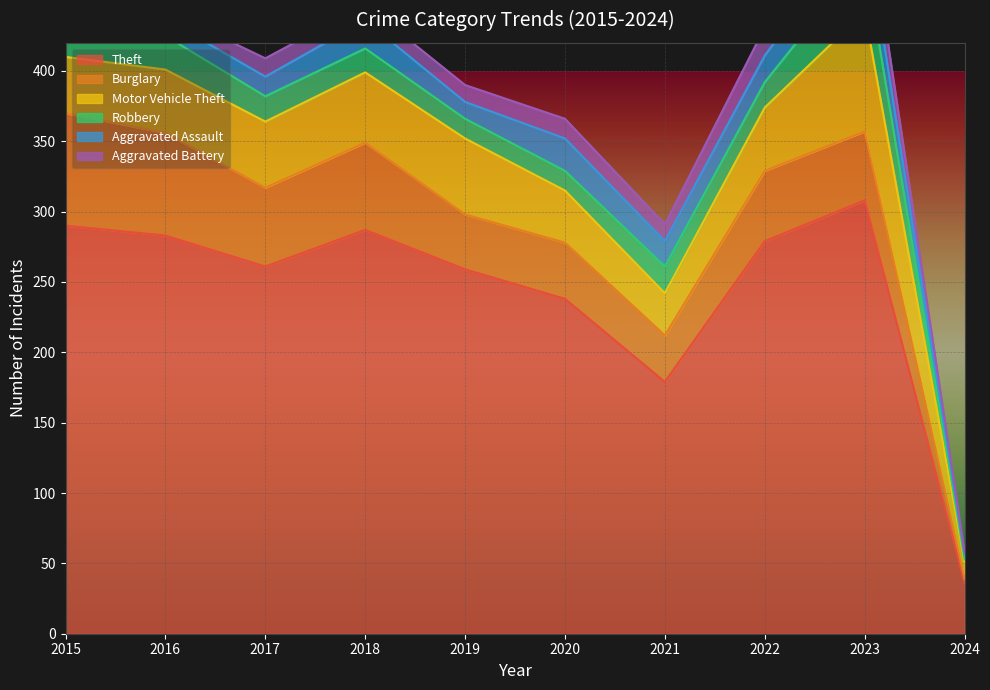

Count the number of categories in the chart.

10